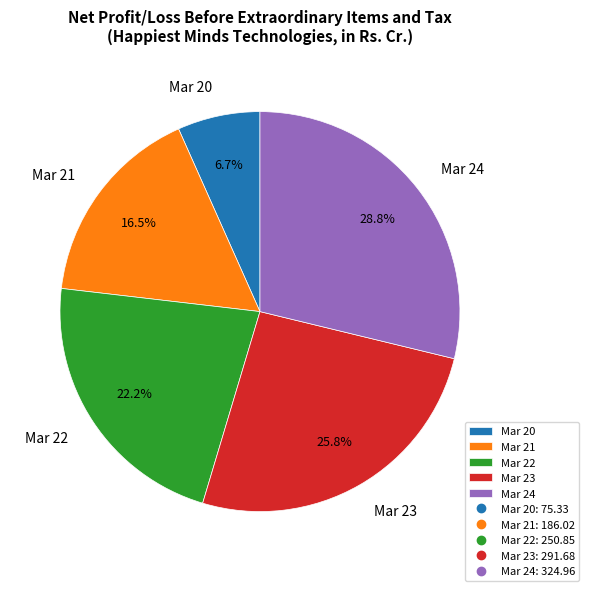

Is there any slice that represents more than half of the pie?

No